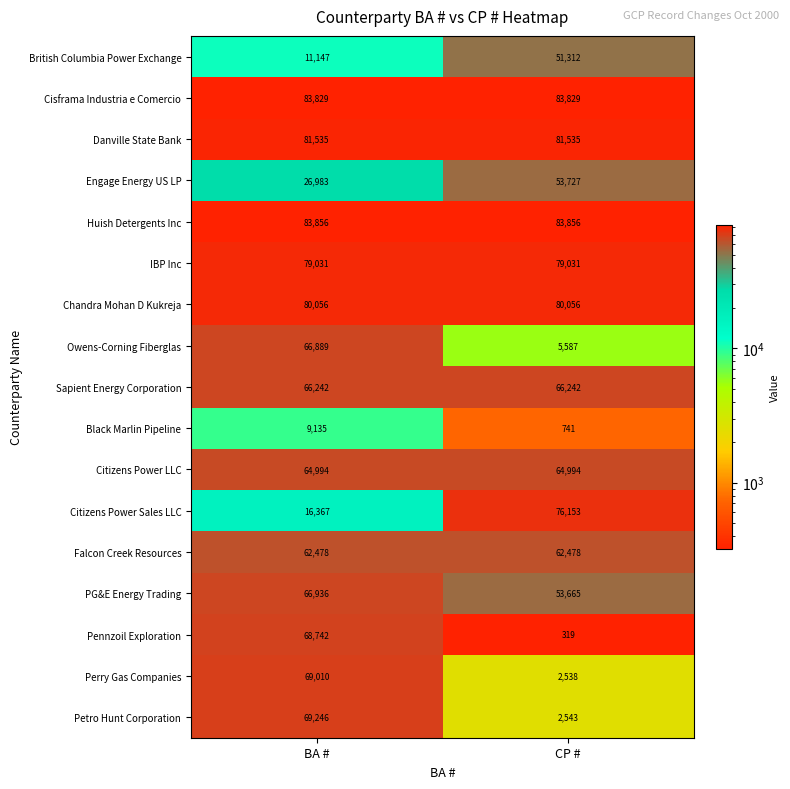

Which series changed the most between BA # and CP #?

Pennzoil Exploration